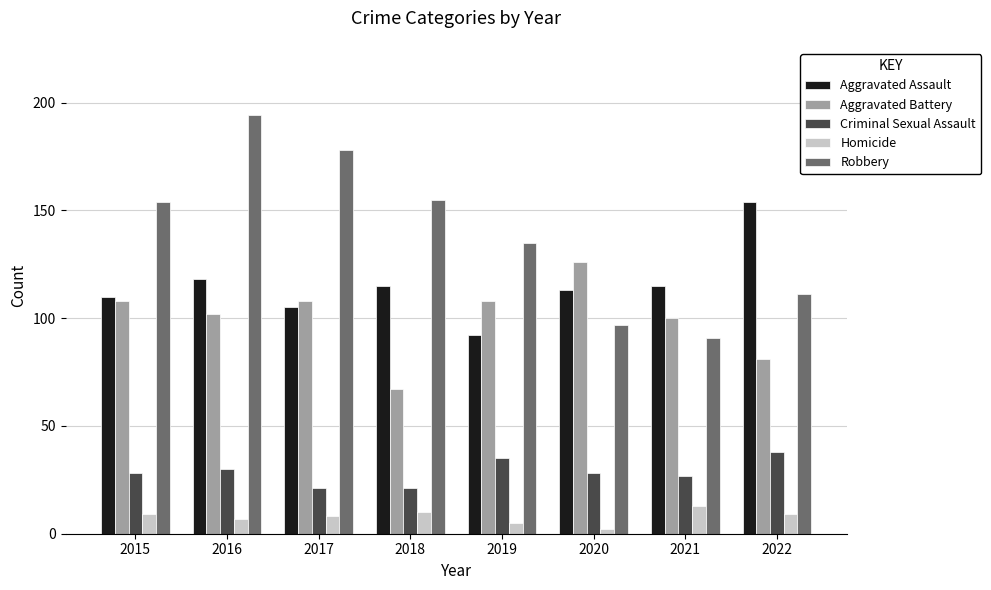

What is the value of the Aggravated Assault bar at the 5th from the left?

92